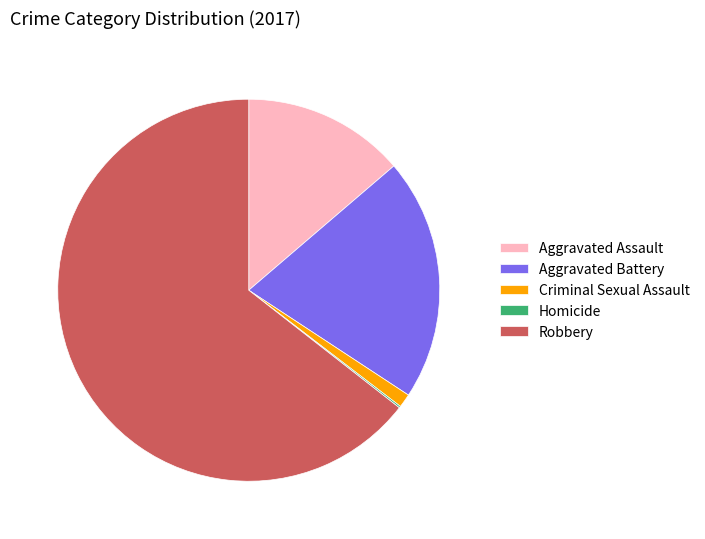

Do Criminal Sexual Assault and Aggravated Assault together represent more than half of the pie?

No